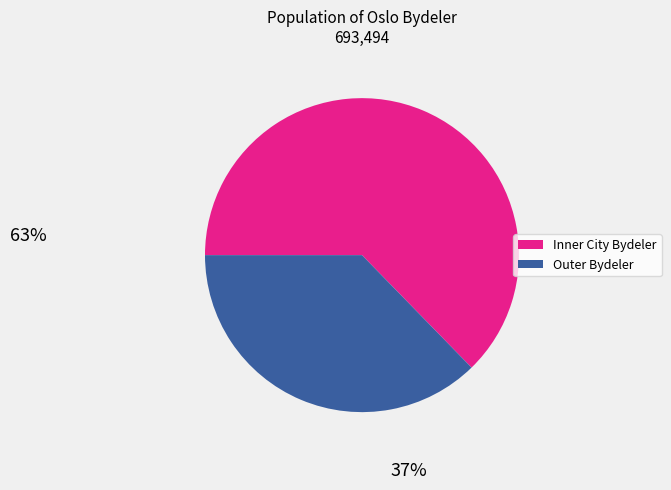

Is there any slice that represents more than half of the pie?

Yes